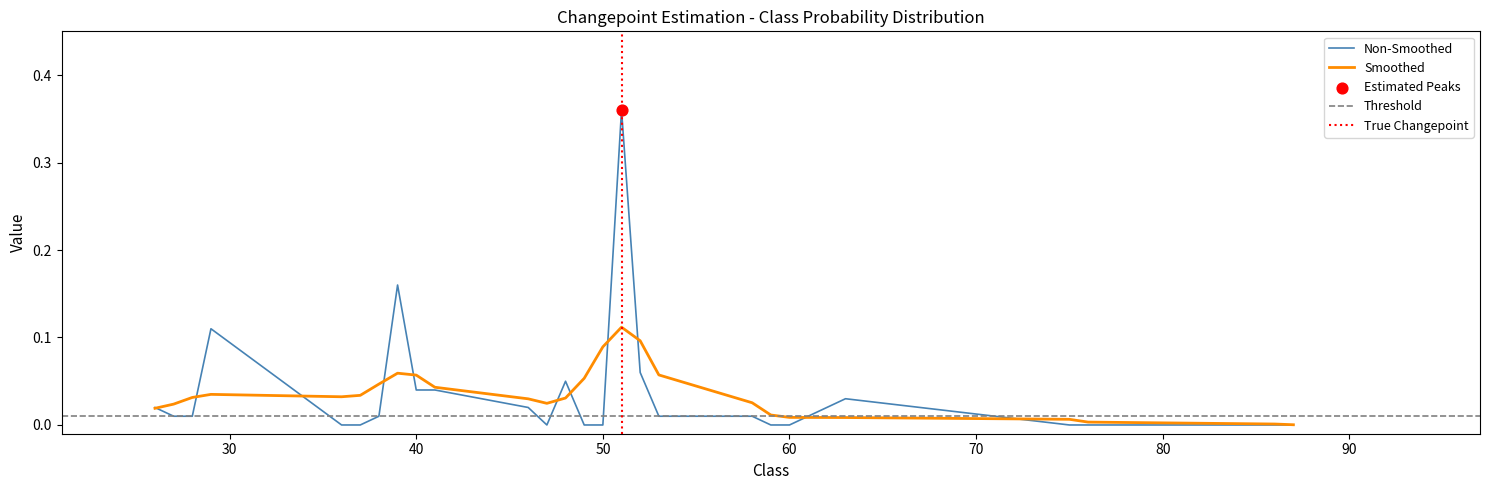

Which has a higher value, 48 or 37?

48